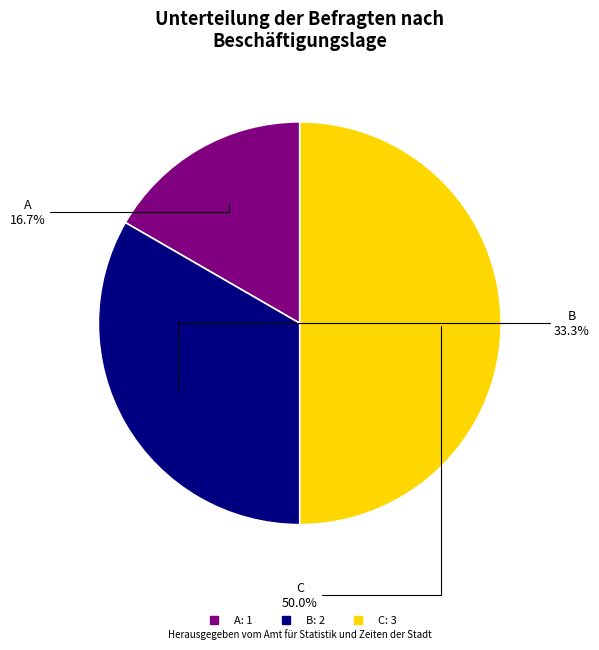

What is the ratio of the value at B to the value at A?

2.0